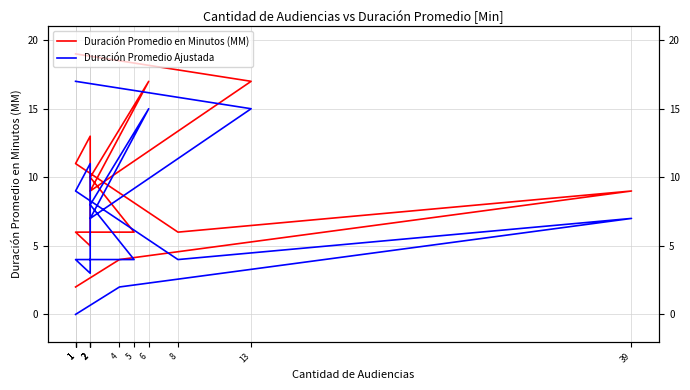

Which has a higher value, 1 or 1?

1